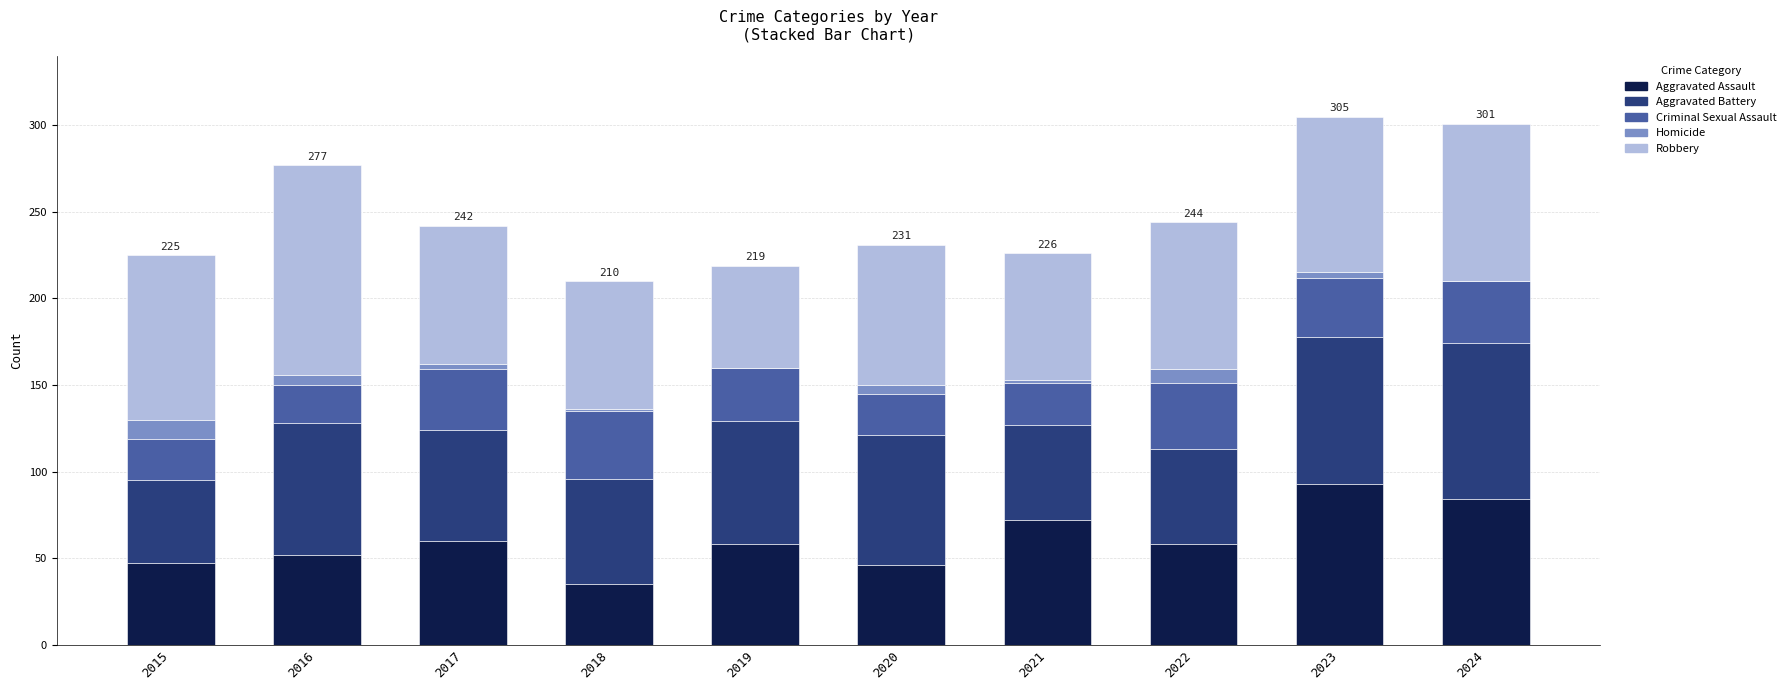

Are the bars grouped side by side (vs. stacked)?

No